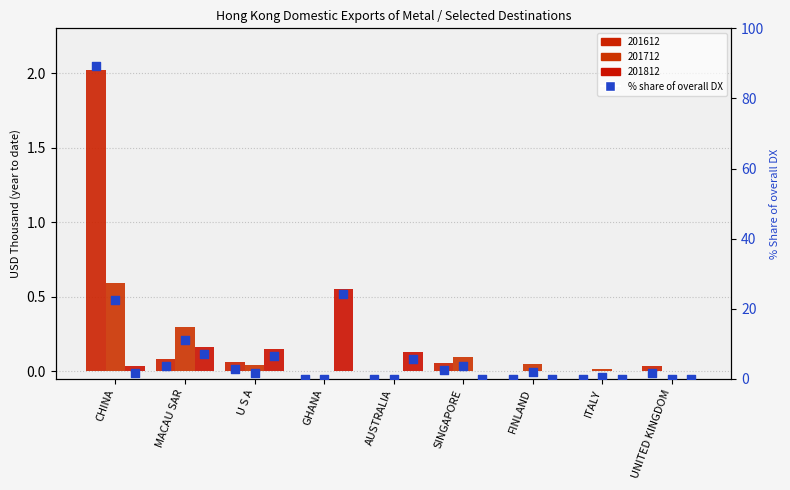

Which series has the largest Y range (max minus min)?

pct_share_201612